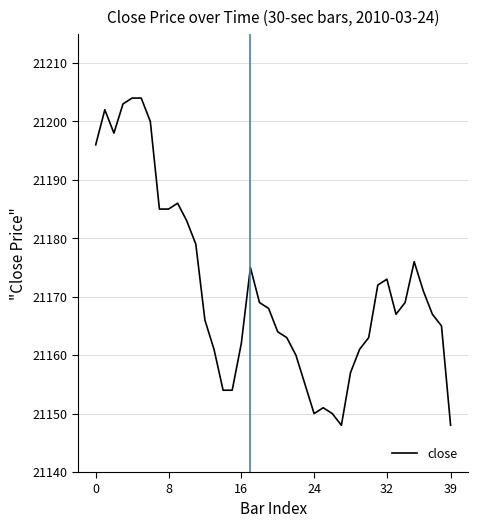

What is the difference between the maximum and minimum values?

56